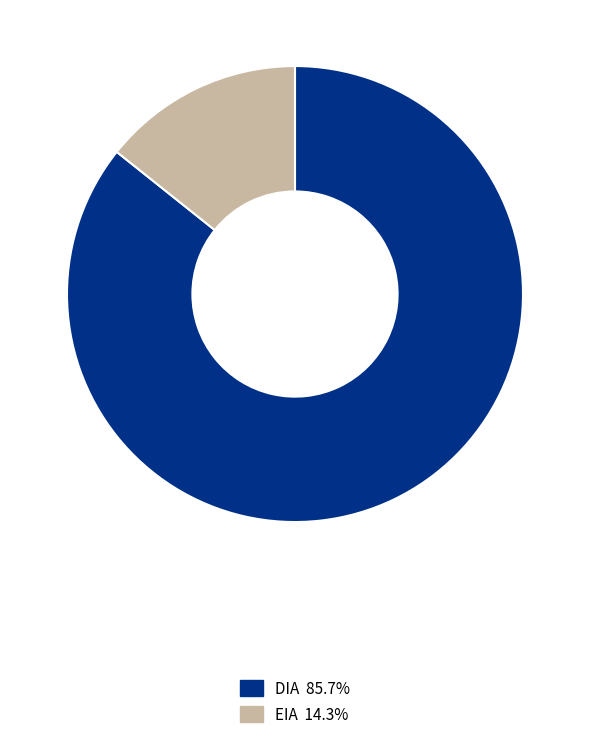

The DIA slice represents 97% of the pie. True or false?

False